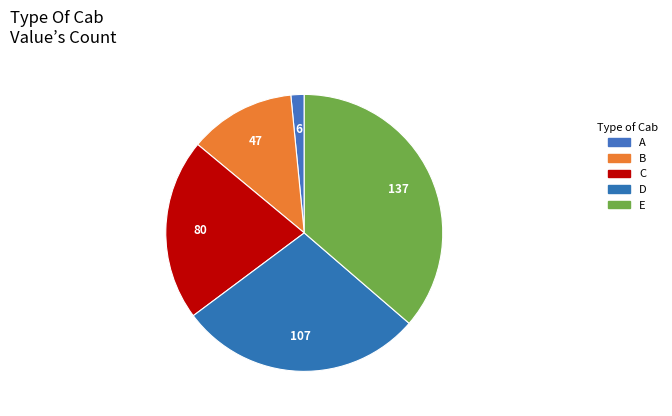

How many slices are in this pie chart?

5